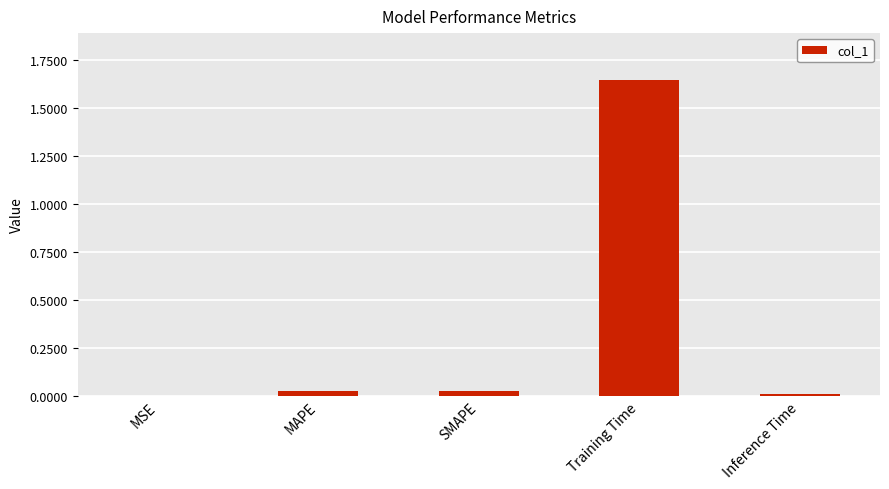

At which category does the chart reach its peak across all series?

Training Time